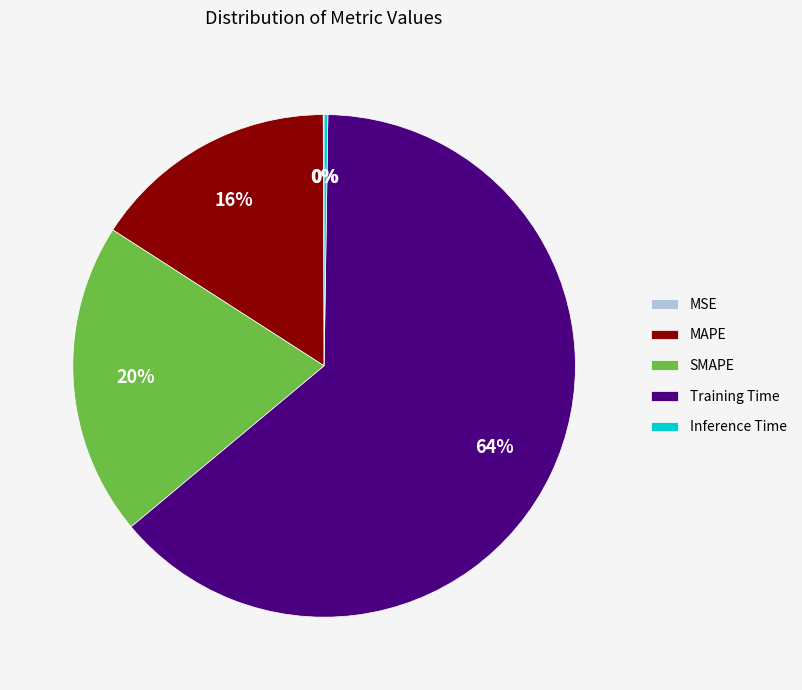

Which category has the biggest portion of the pie?

Training Time